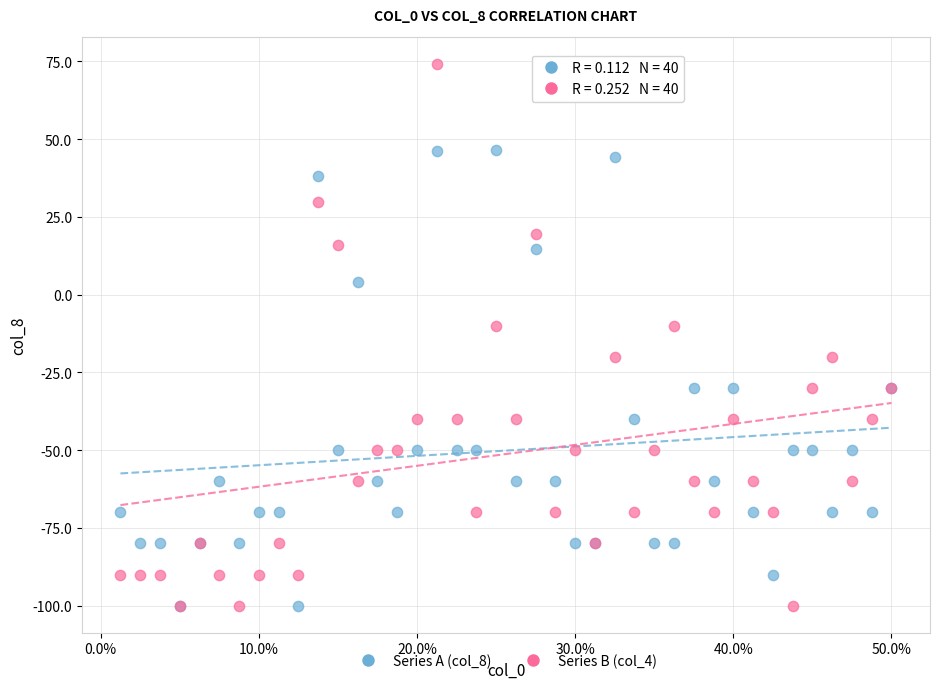

Which series reaches the maximum Y coordinate?

Series B (col_4)